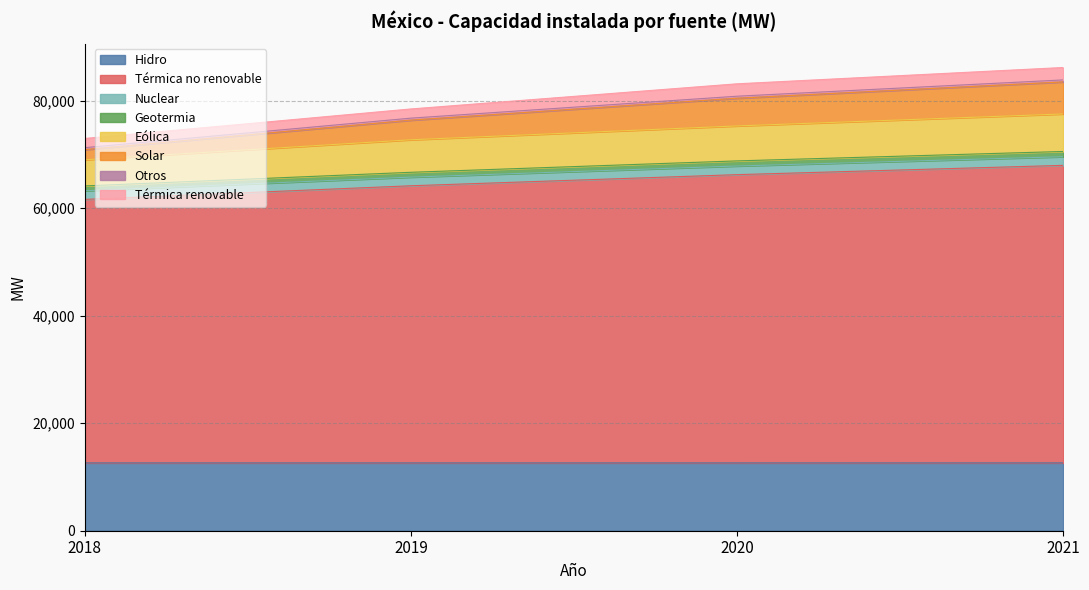

True or false: Eólica has a value of 26428 at 2019.

False